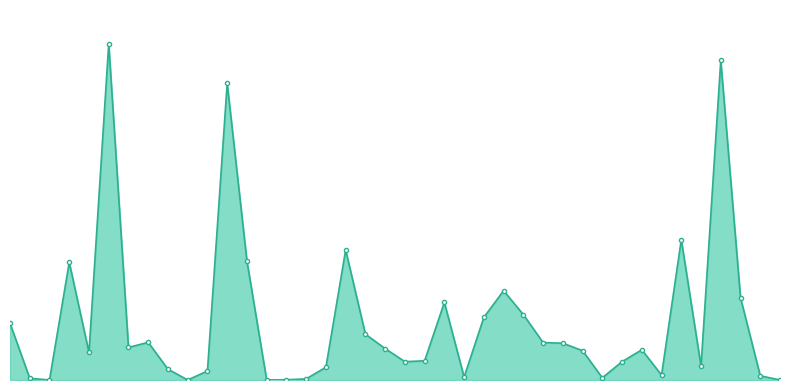

Reading left to right, what are all the values shown in this chart?

72594	2174	0	150609	35246	430464	41698	48223	13792	49	11529	379619	152302	103	330	1435	16322	166475	58673	40208	23480	24540	99354	3722	80172	114320	83730	47961	47071	37510	2812	23486	38657	6295	179549	17828	408886	105276	5367	38